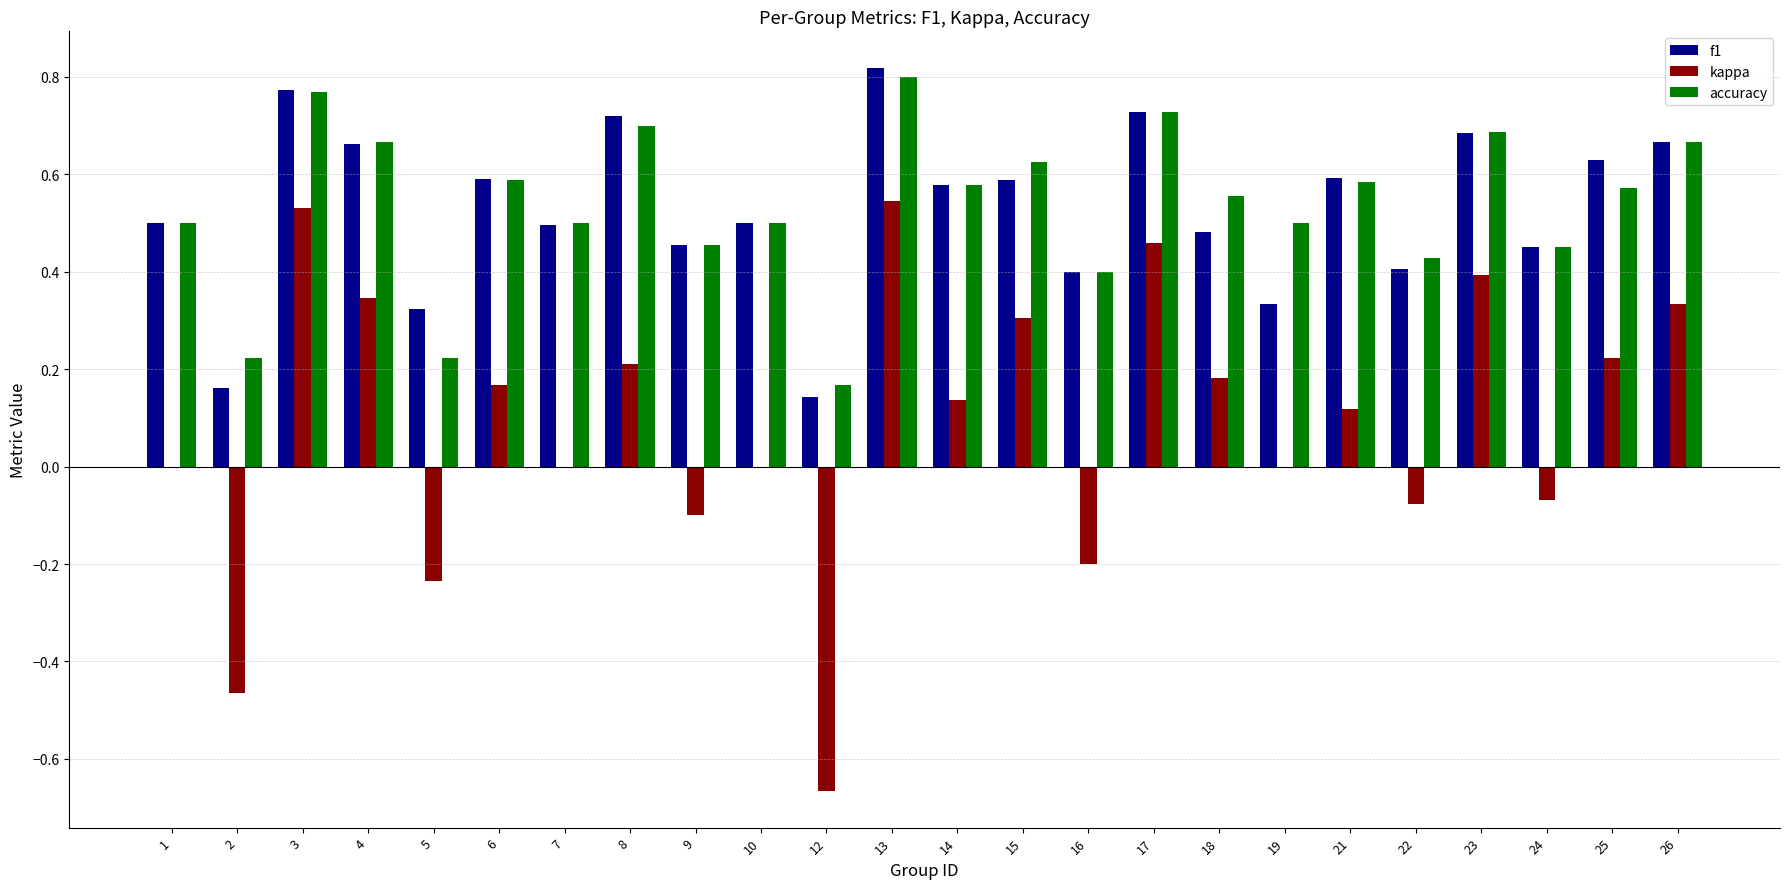

Which label corresponds to the largest value in the chart?

13